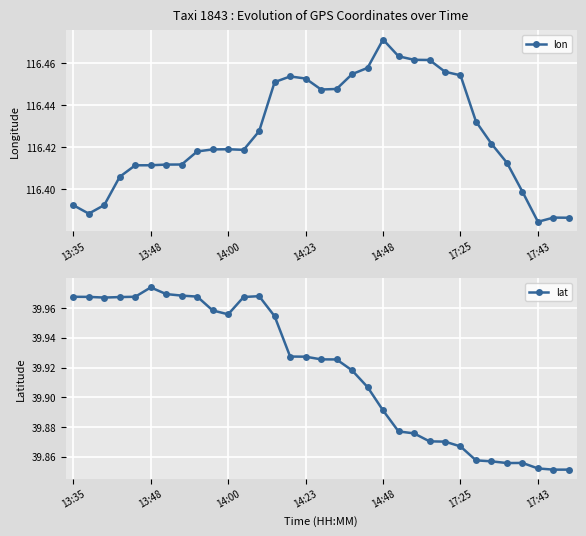

List the series in order of their overall mean, lowest first.

lat, lon